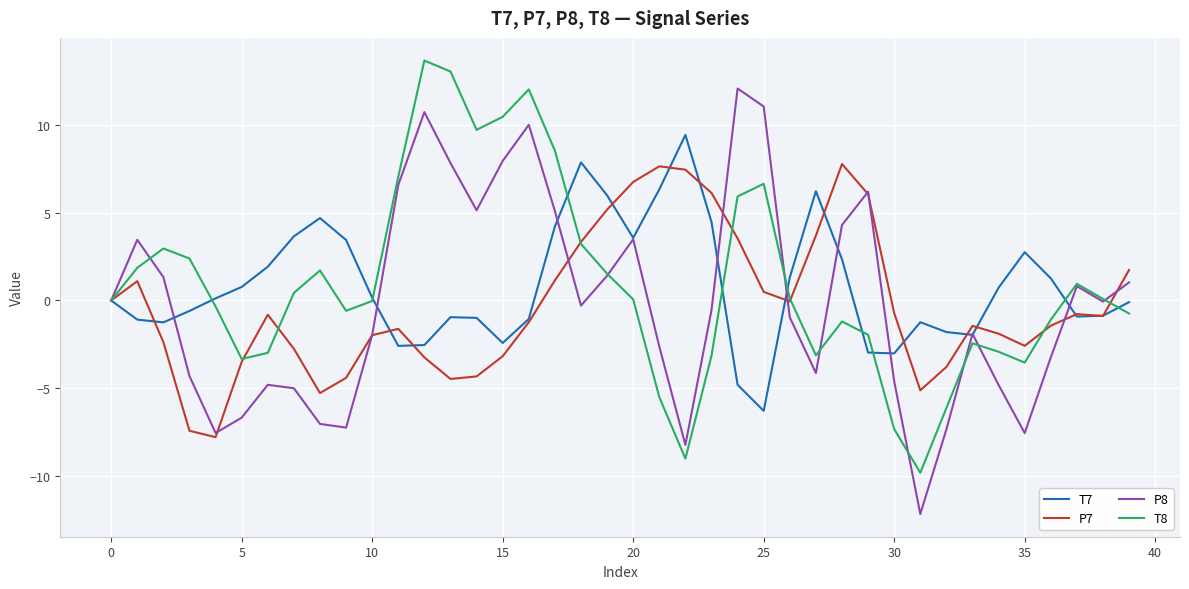

Rank the series by their maximum value, from highest to lowest.

T8, P8, T7, P7